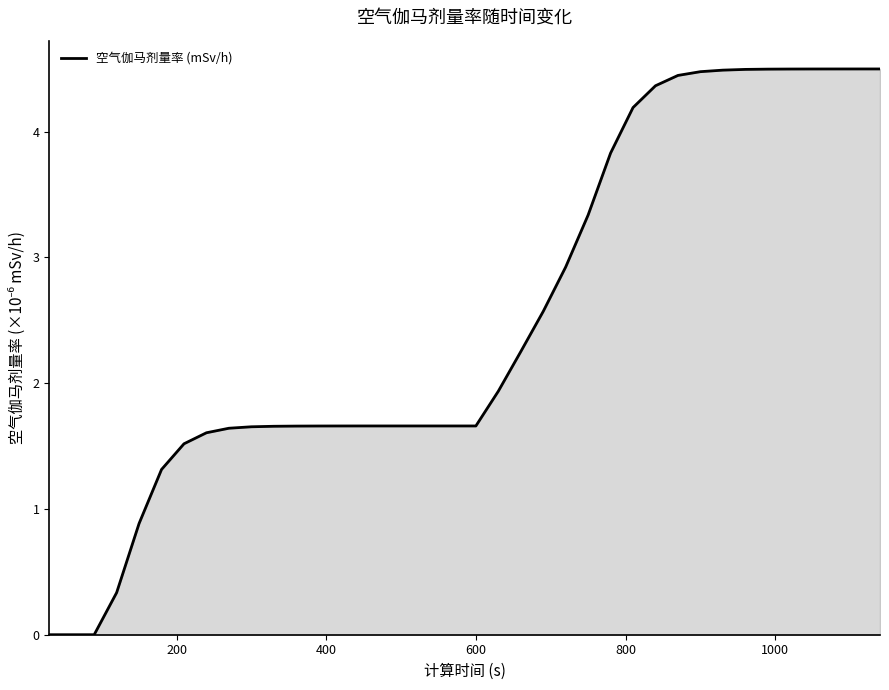

What is the greatest value displayed?

4.5